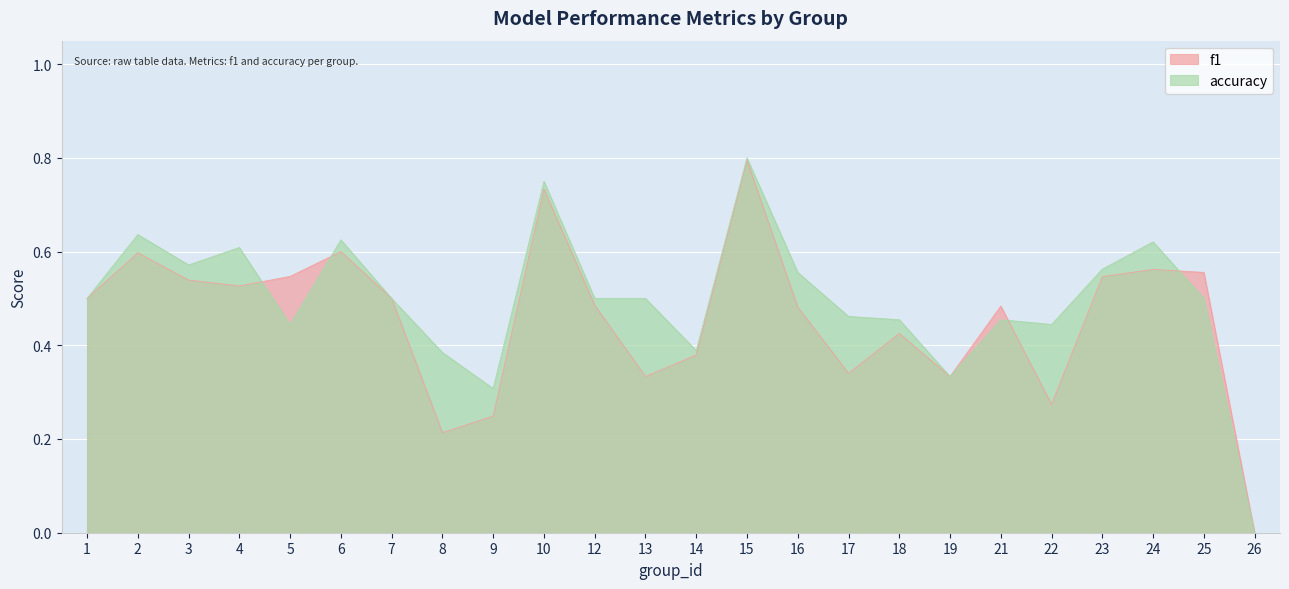

What is the difference between the highest and lowest values at 8?

0.2